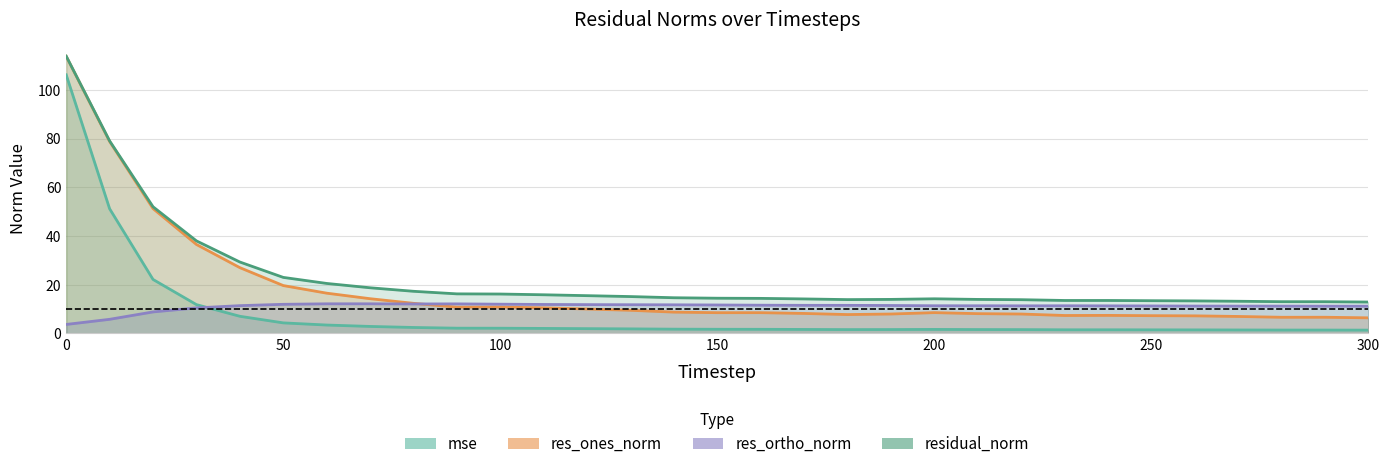

True or false: res_ones_norm has a value of 4.3 at 21.

False